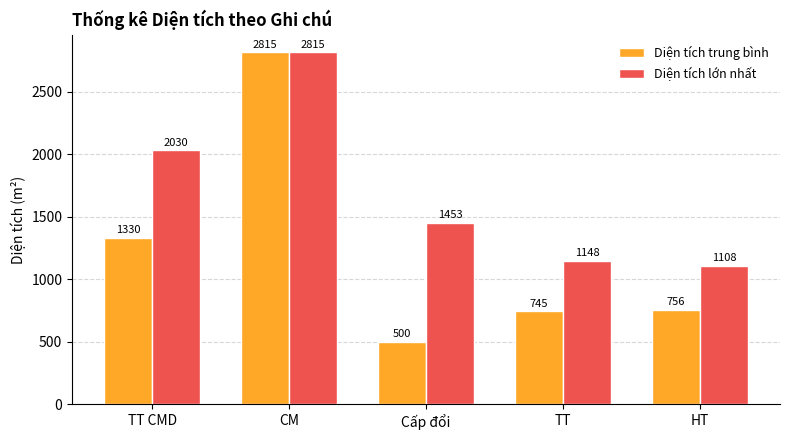

What is the value of the Diện tích lớn nhất bar at the 5th from the left?

1108.0